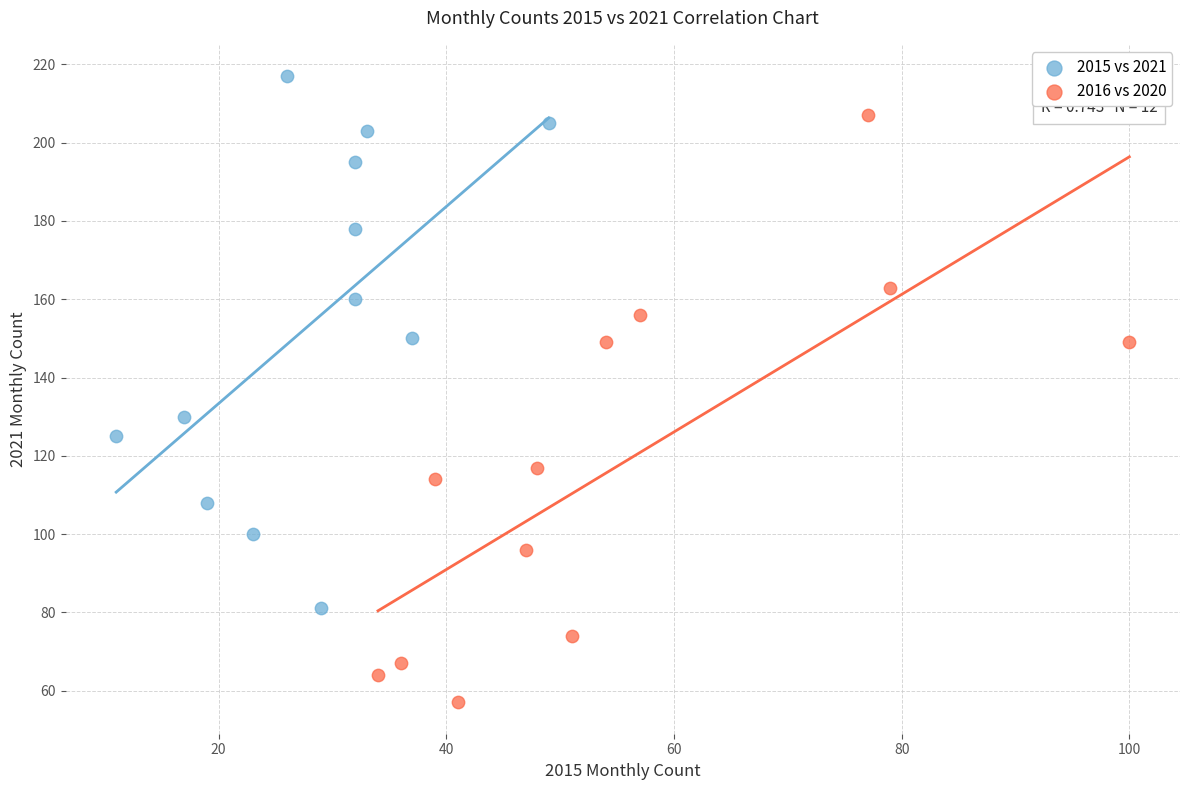

Which series reaches the maximum Y coordinate?

2015 vs 2021